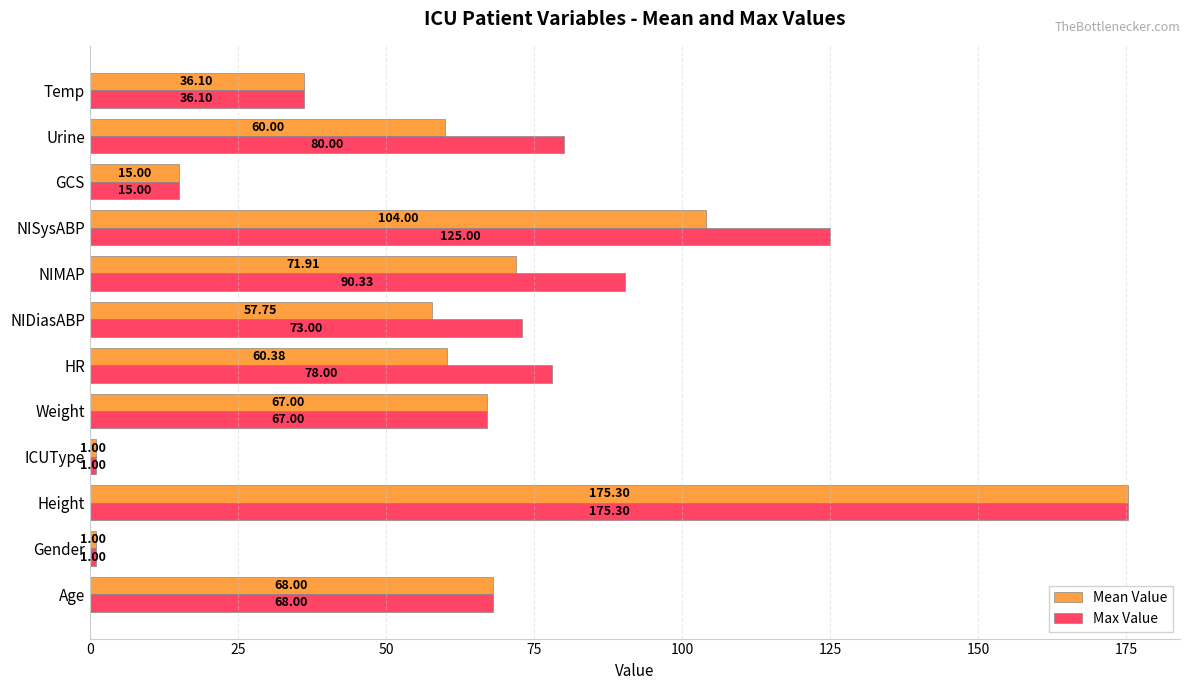

List the series in order of their overall mean, highest first.

Max Value, Mean Value